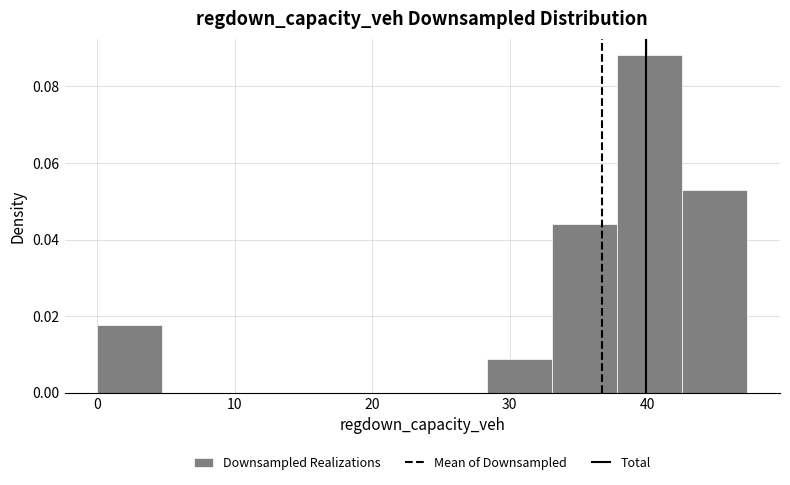

Reading left to right, list every bar in this chart as the range it spans on the x-axis followed by its height. Neither the bar edges nor the heights are printed on the chart, so give them approximately, as read against the axes.

0 to 5: 0.018
5 to 9: 0
9 to 14: 0
14 to 19: 0
19 to 24: 0
24 to 28: 0
28 to 33: 0.008
33 to 38: 0.044
38 to 43: 0.088
43 to 47: 0.052